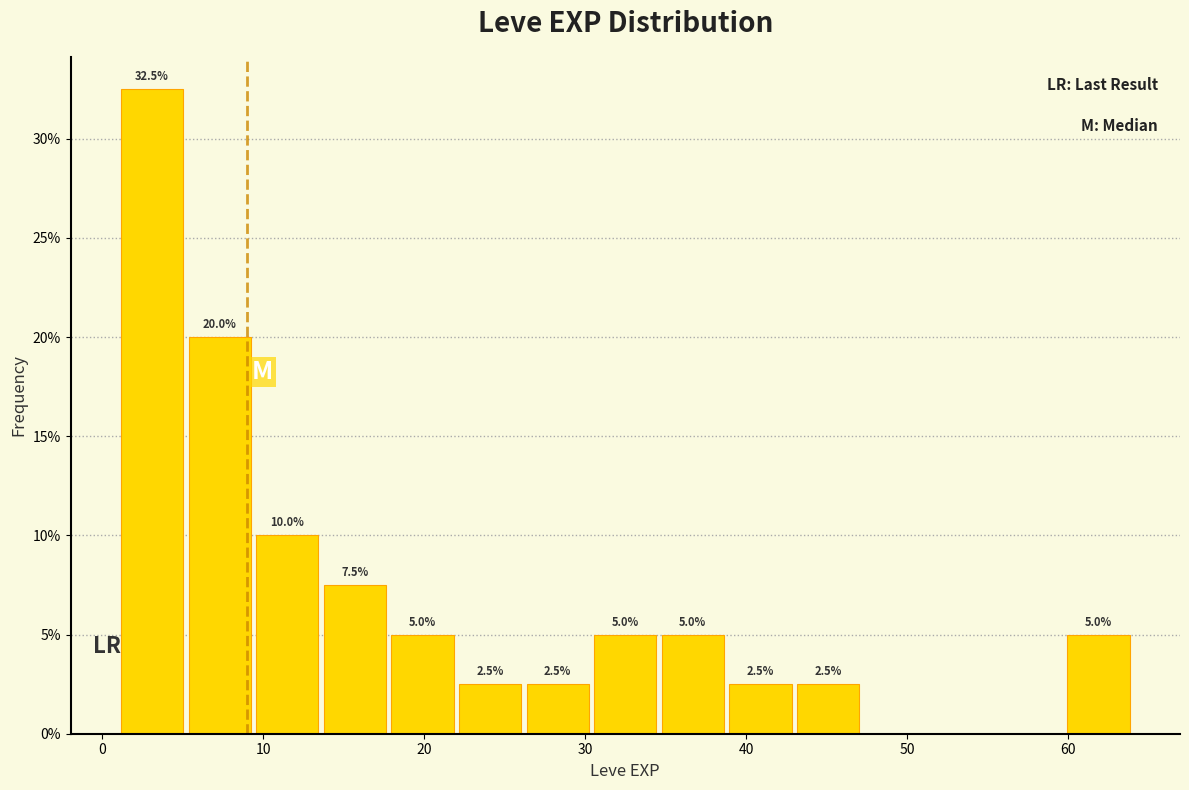

Over which range of the x-axis is the bar tallest?

1.0 to 5.2